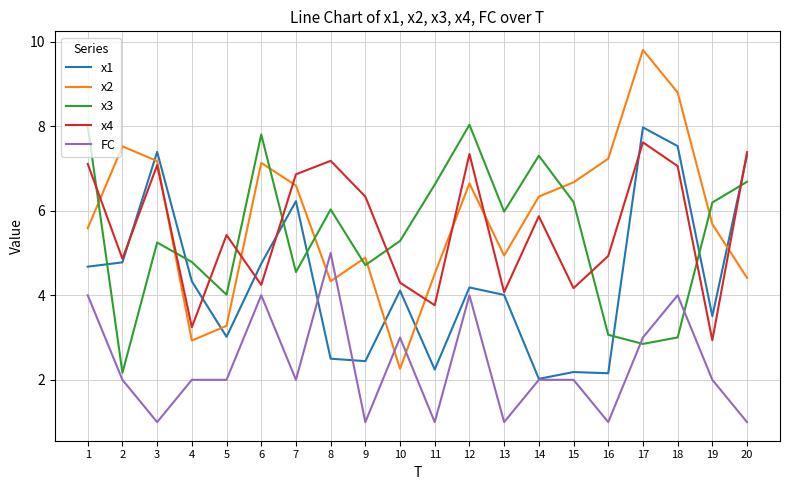

What is the total value across all series at 8?

25.0